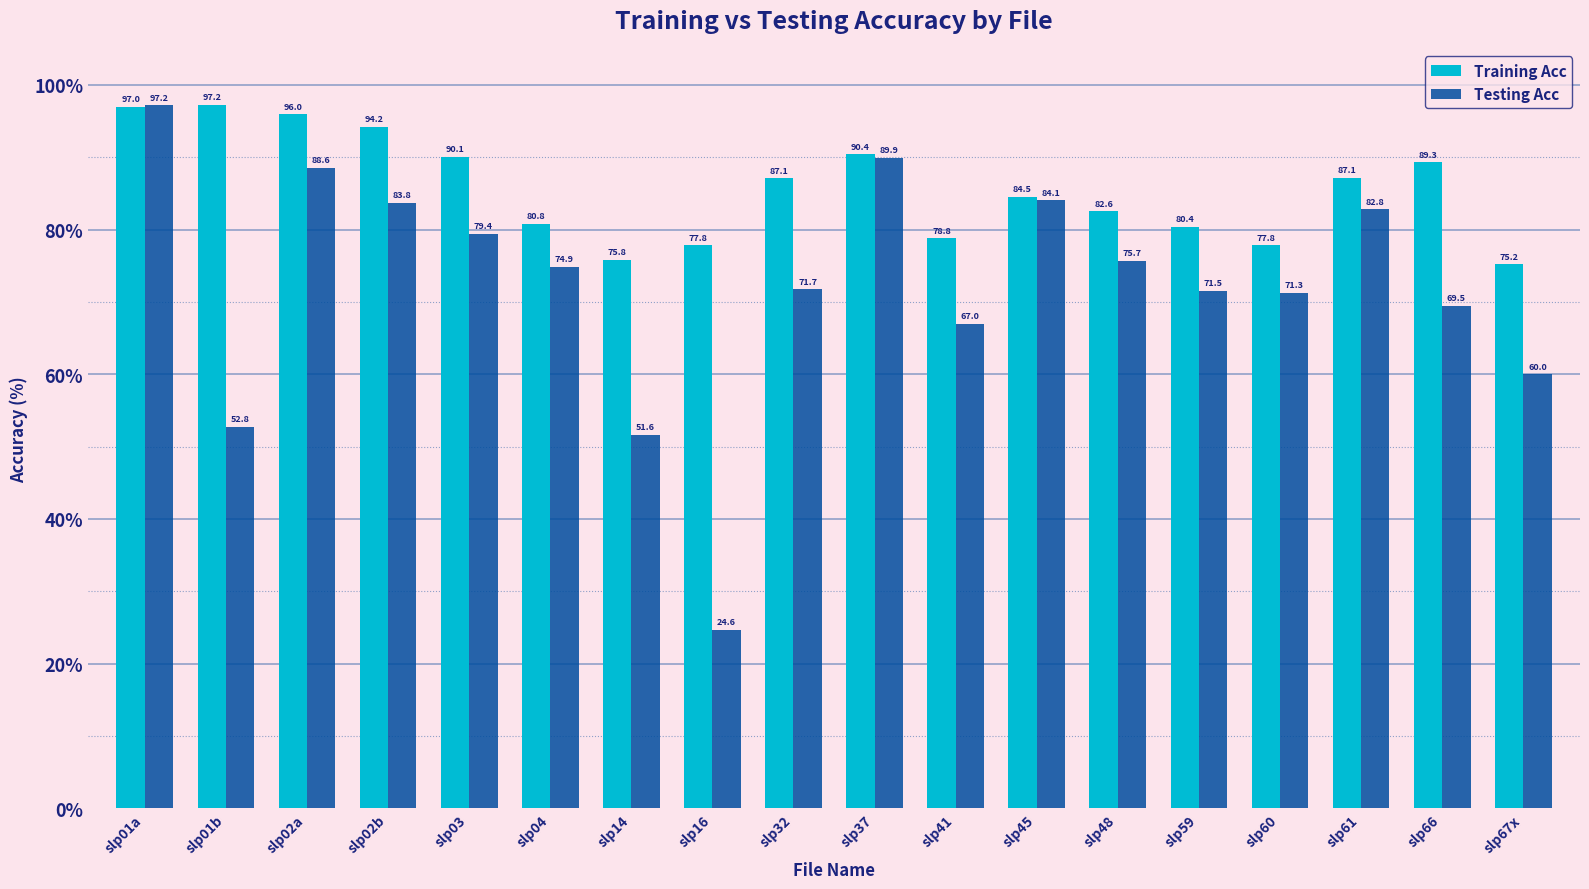

Reading left to right, what are all the values shown in this chart?

Training Acc: 97.0	97.2	96.0	94.2	90.1	80.8	75.8	77.8	87.1	90.4	78.8	84.5	82.6	80.4	77.8	87.1	89.3	75.2
Testing Acc: 97.2	52.8	88.6	83.8	79.4	74.9	51.6	24.6	71.7	89.9	67.0	84.1	75.7	71.5	71.3	82.8	69.5	60.0